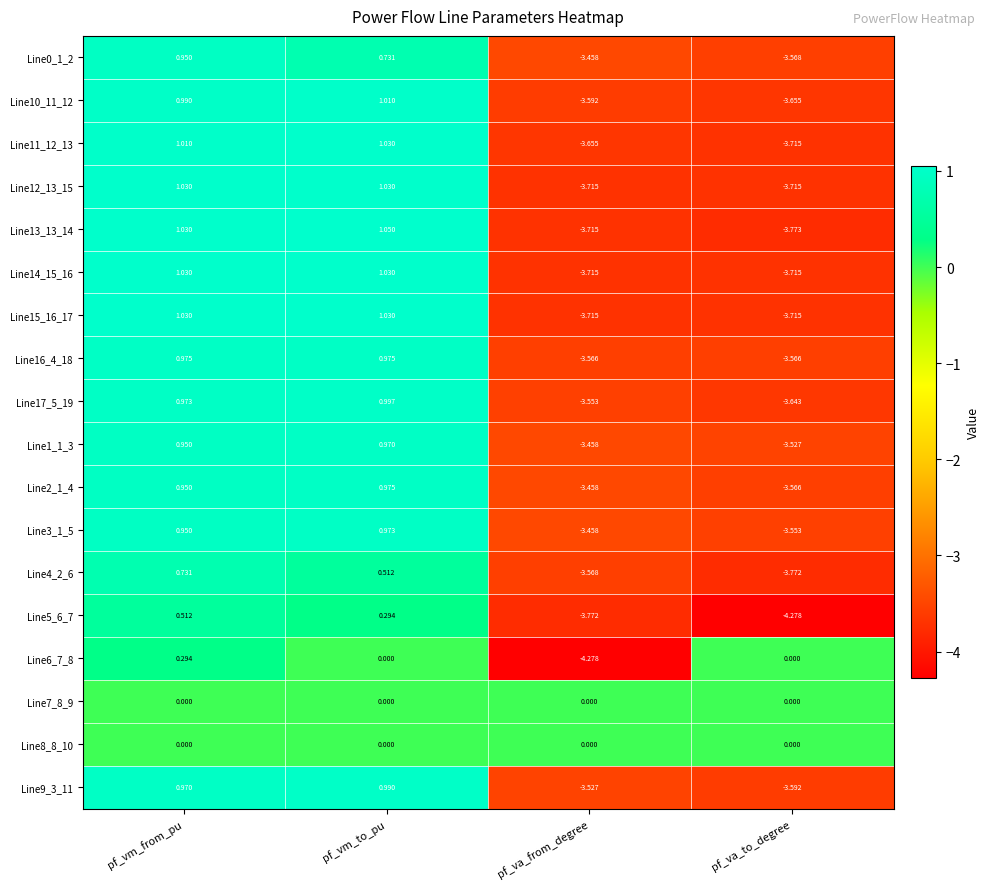

Which label corresponds to the largest value in the chart?

pf_vm_to_pu